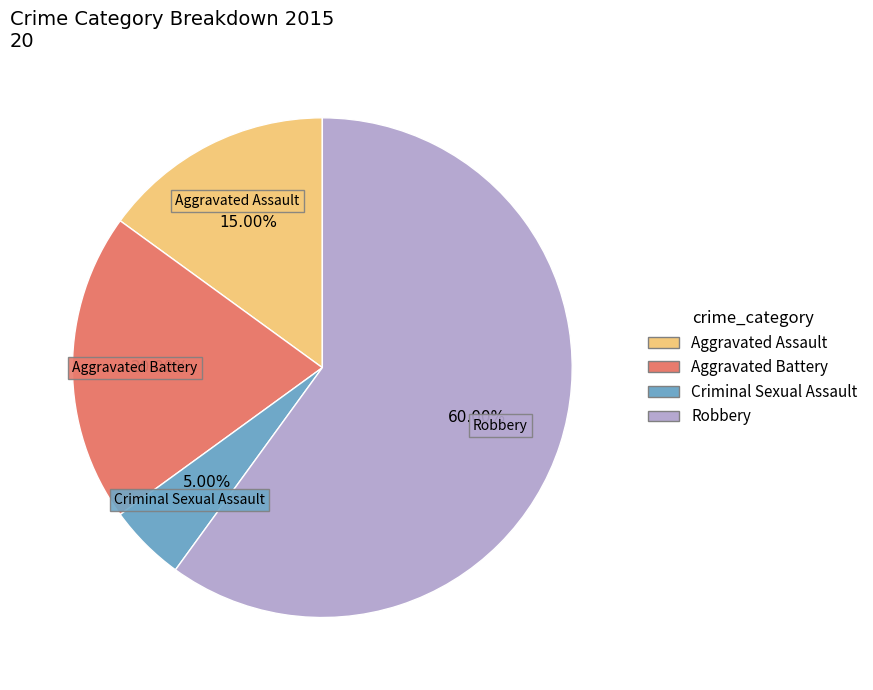

How many segments does this pie chart have?

4